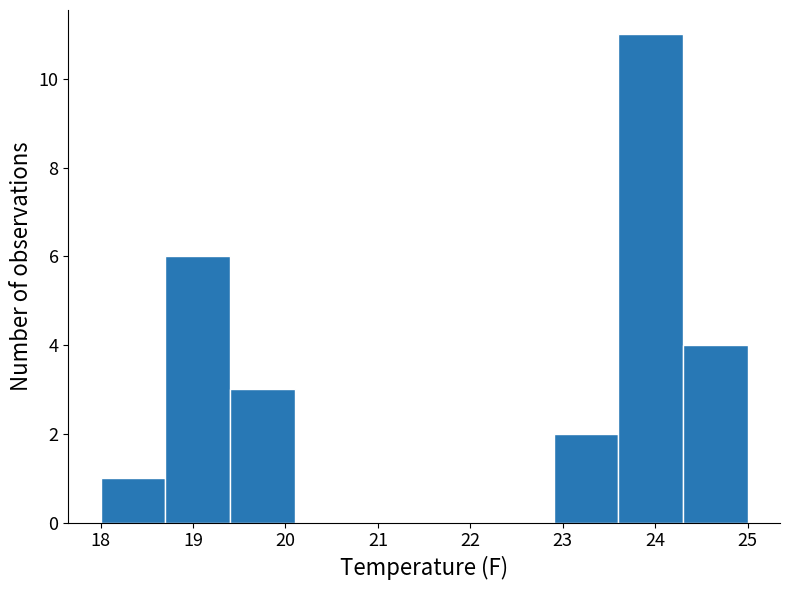

Over which range of the x-axis is the bar tallest?

23.6 to 24.3